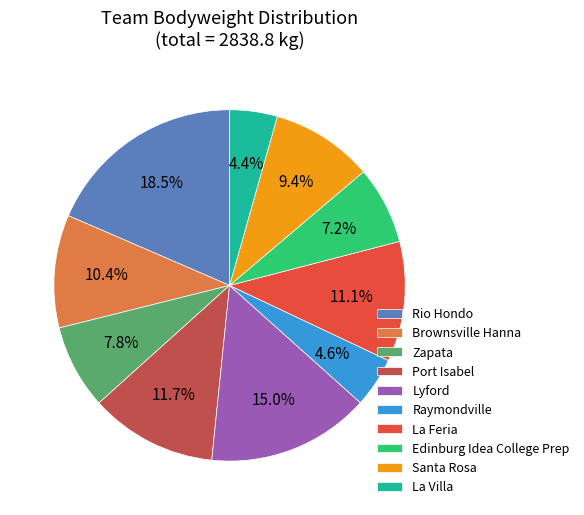

To the nearest percent, what is the difference between the largest and smallest slice percentages?

14%